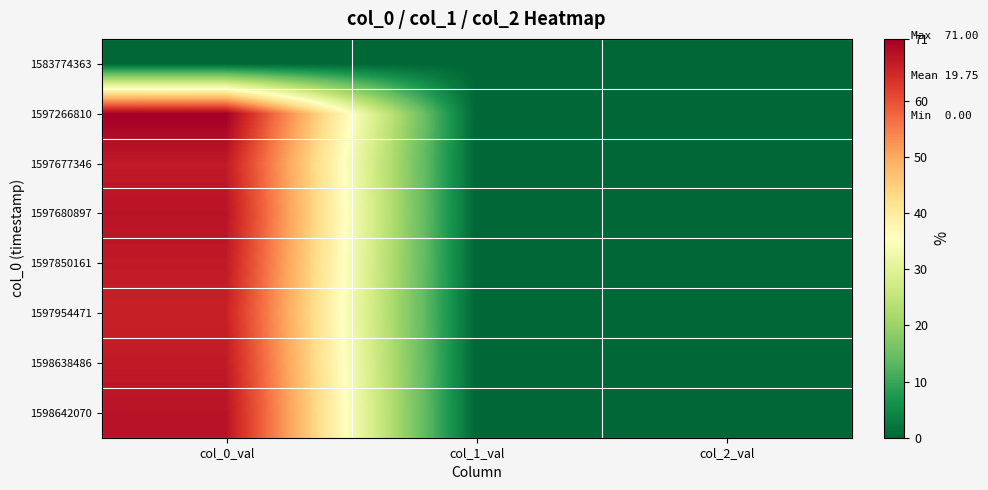

Reading left to right, list all the values displayed in this chart.

1583774363: col_0_val=0	col_1_val=0	col_2_val=0
1597266810: col_0_val=71	col_1_val=0	col_2_val=0
1597677346: col_0_val=67	col_1_val=0	col_2_val=0
1597680897: col_0_val=68	col_1_val=0	col_2_val=0
1597850161: col_0_val=67	col_1_val=0	col_2_val=0
1597954471: col_0_val=66	col_1_val=0	col_2_val=0
1598638486: col_0_val=67	col_1_val=0	col_2_val=0
1598642070: col_0_val=68	col_1_val=0	col_2_val=0